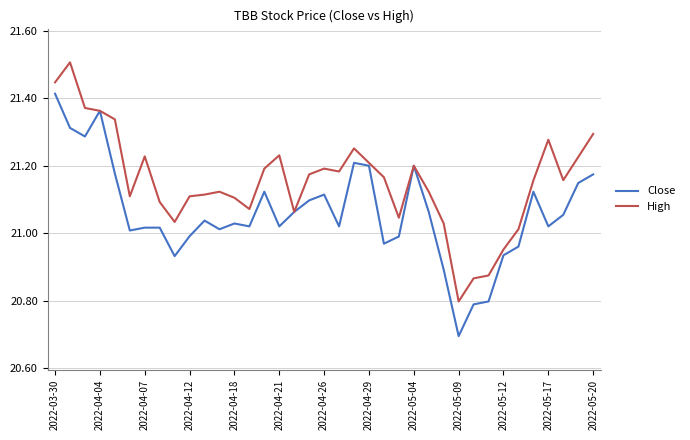

Which series has the largest total across all categories?

High